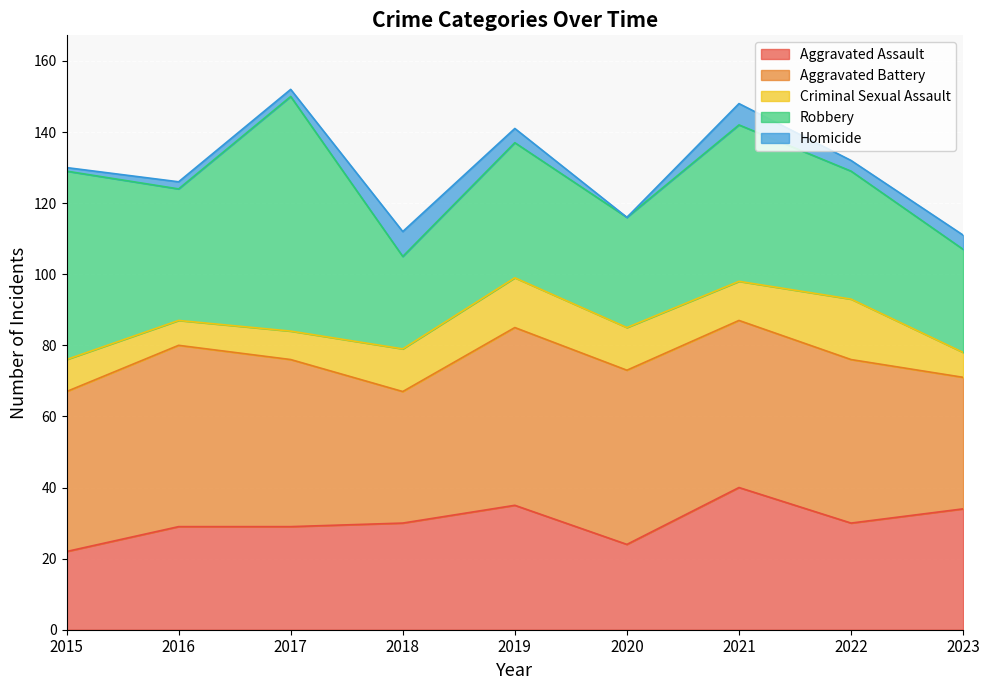

At which label does Criminal Sexual Assault first exceed 11?

2018